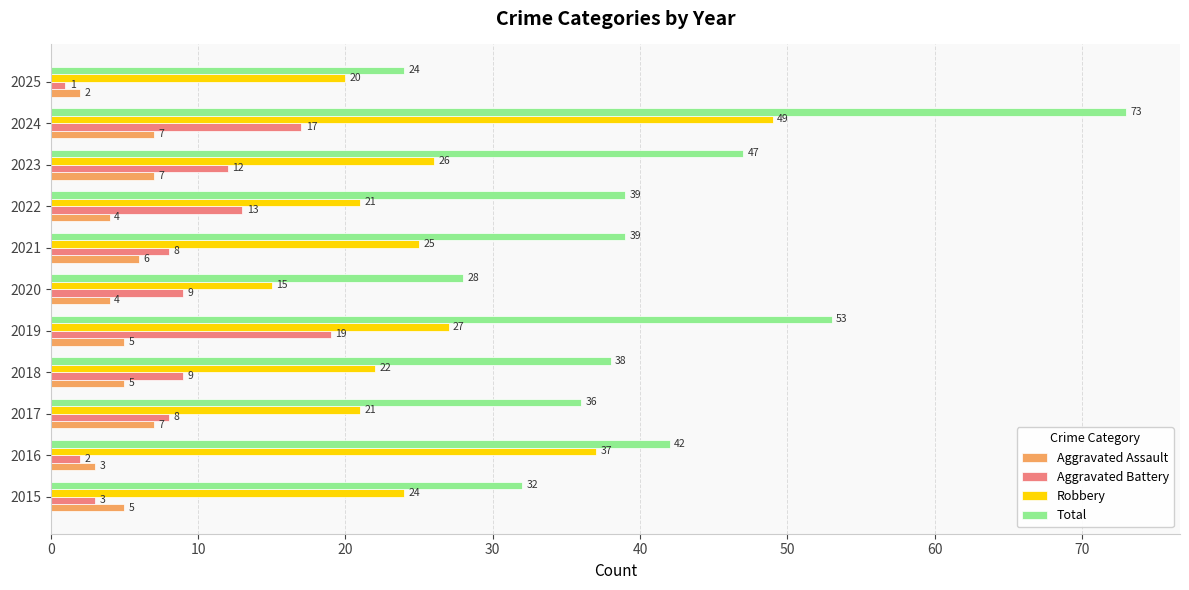

Which series has the widest spread of values?

Total